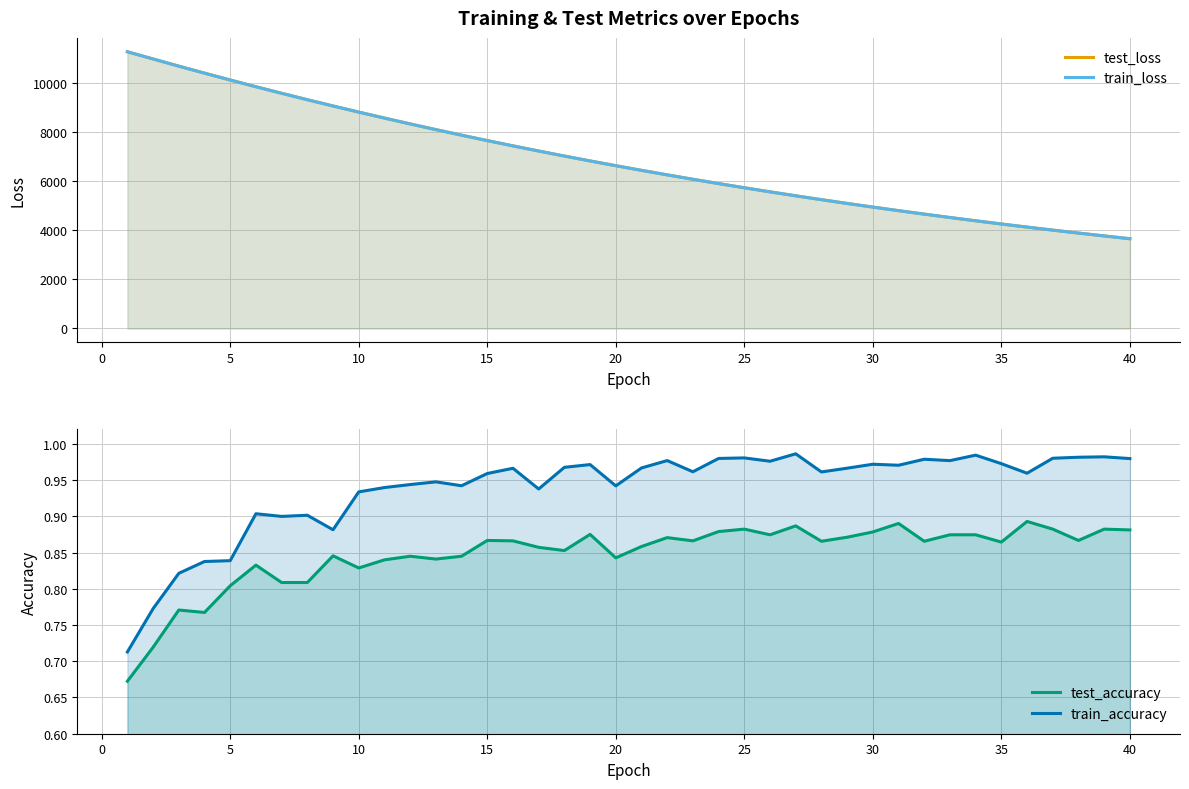

Which series has the widest spread of values?

test_loss